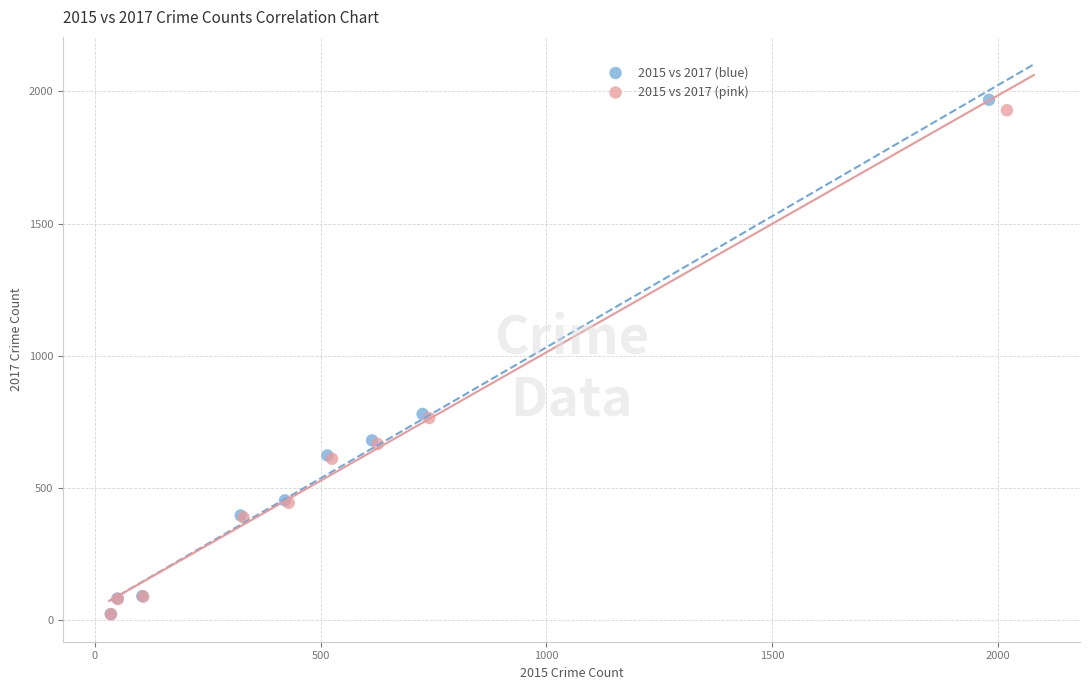

What are all the series names shown in the legend?

2015 vs 2017 (blue), 2015 vs 2017 (pink)